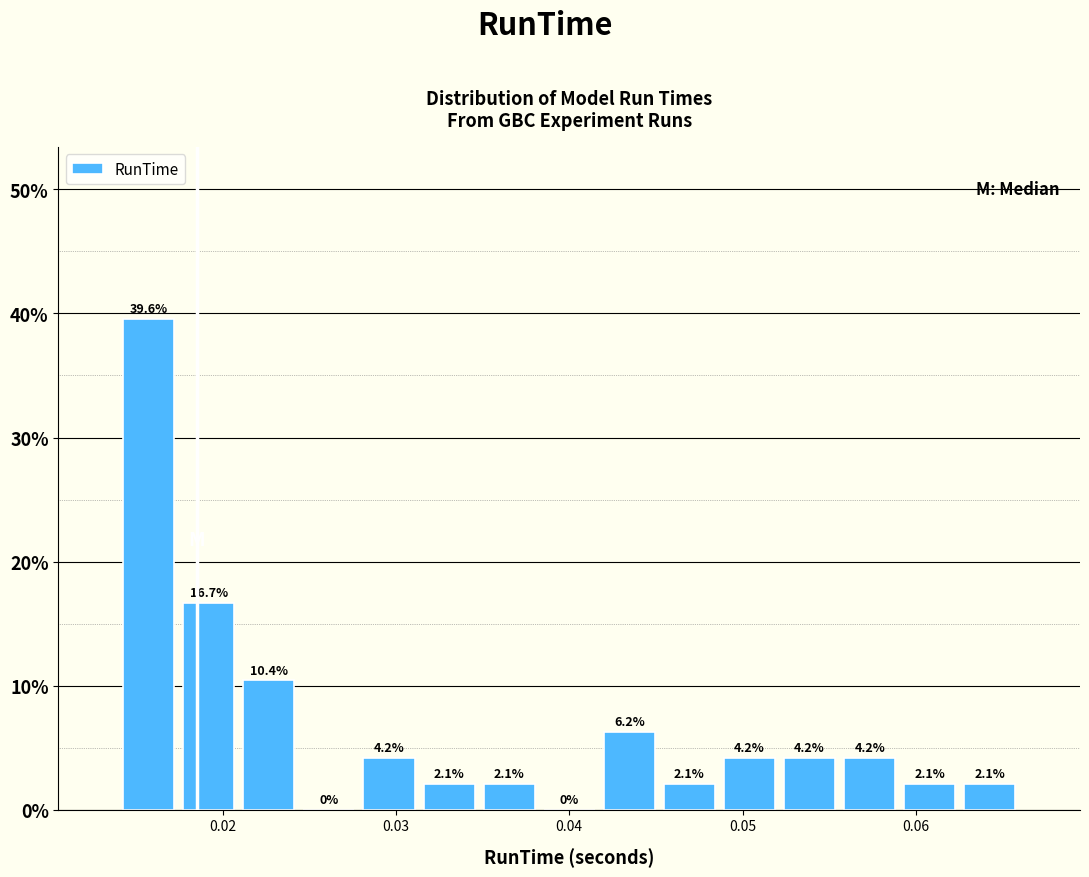

Read against the x-axis, roughly where is the centre of the tallest bar?

0.016